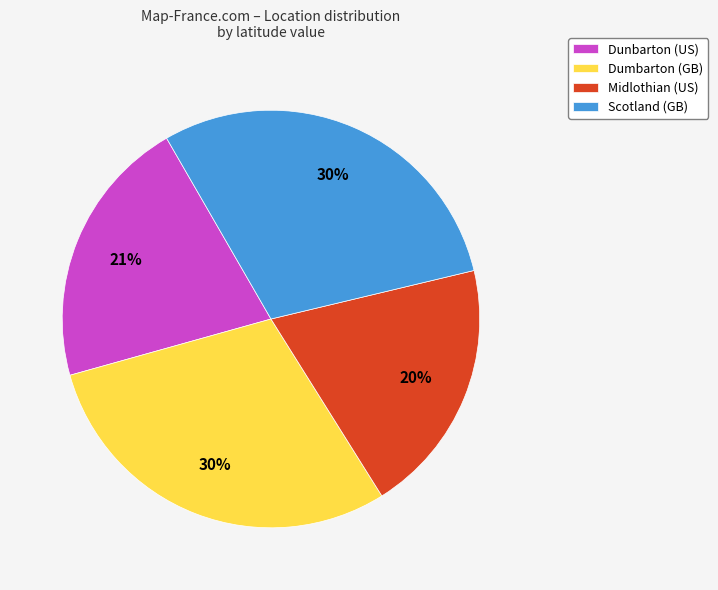

What is the smallest slice in the pie chart?

Midlothian (US)